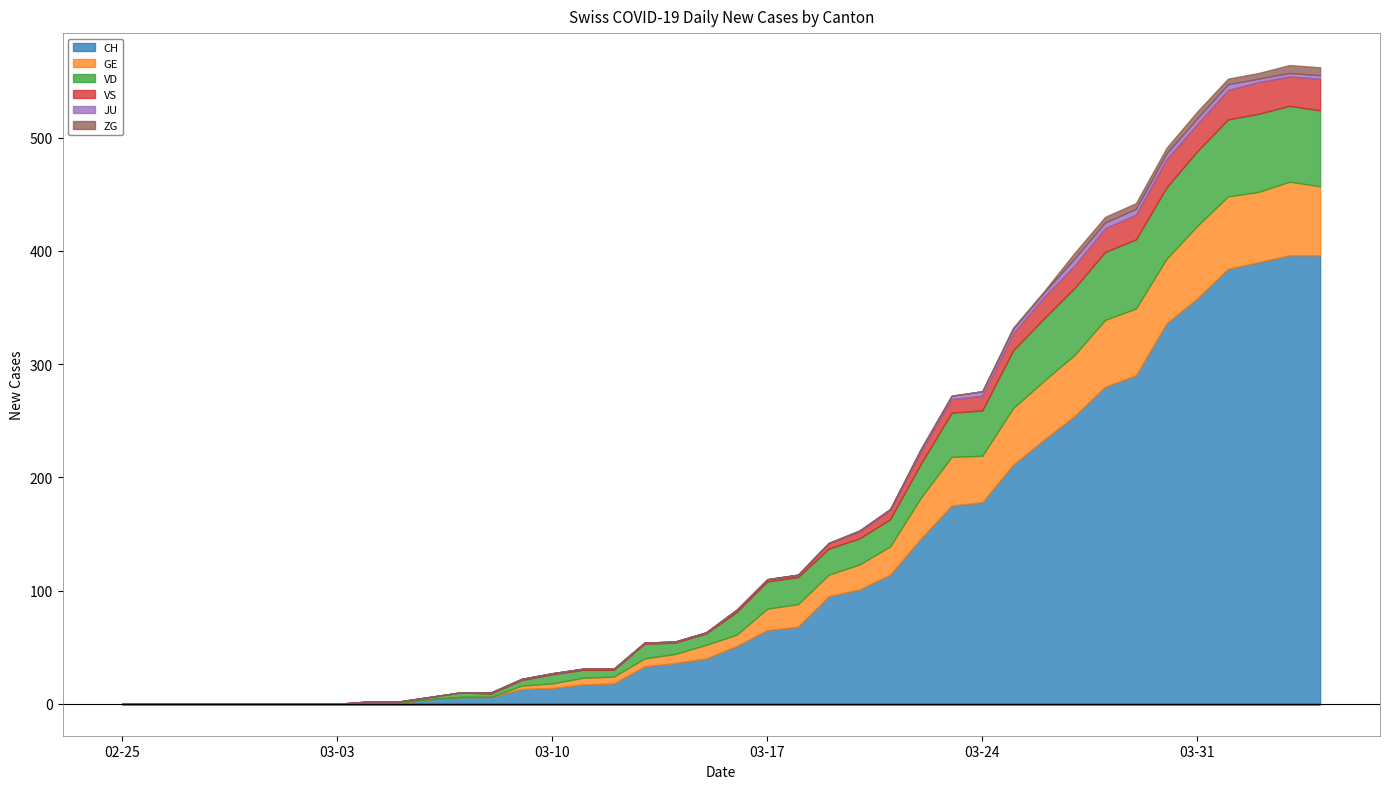

True or false: JU and GE intersect in this chart.

False